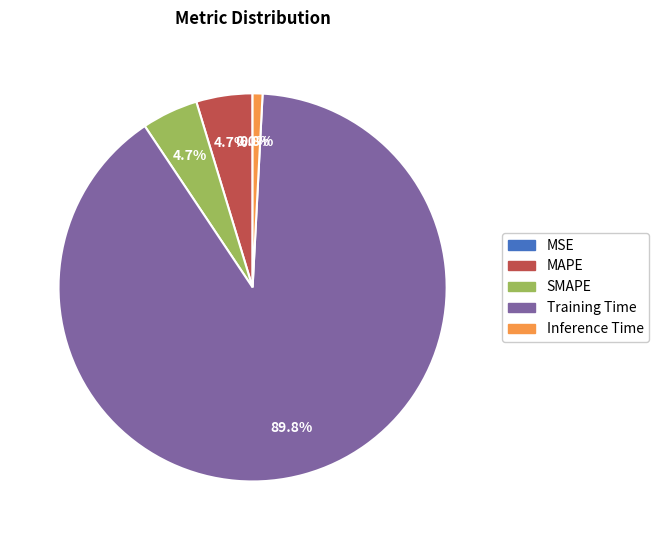

How much of the chart is everything except SMAPE?

95.3%